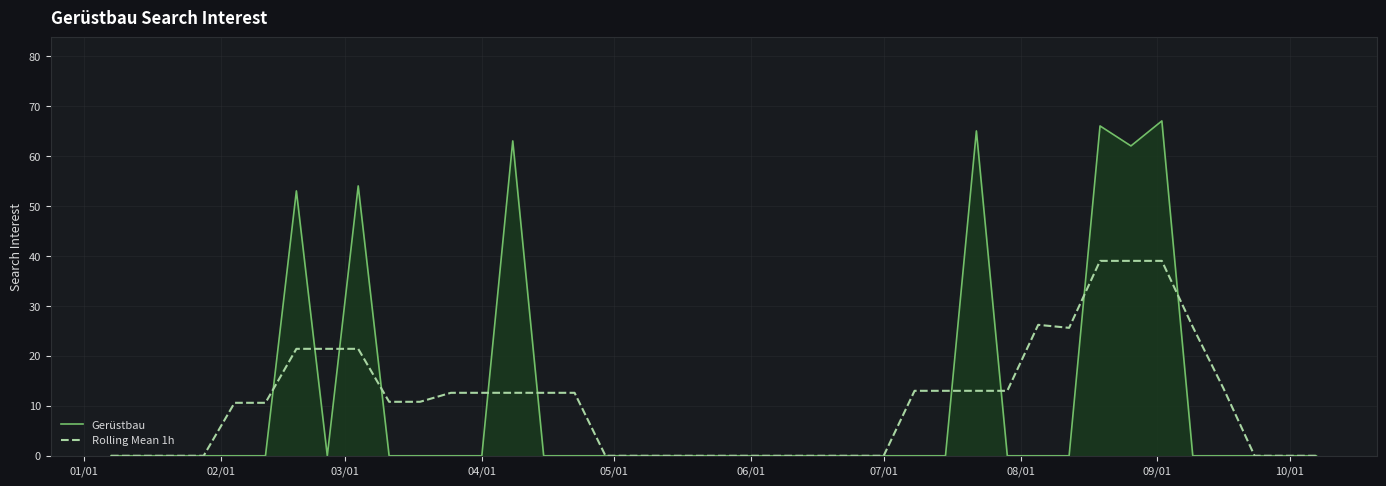

Which series has the largest range (max minus min)?

Gerüstbau